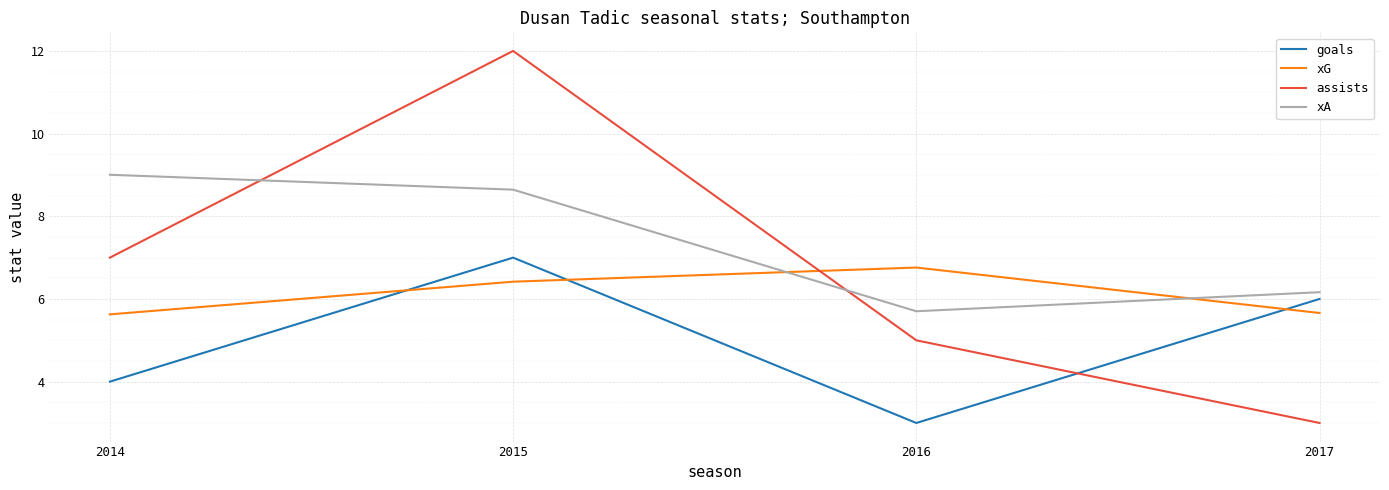

Does the chart display data point markers on the line(s)?

No